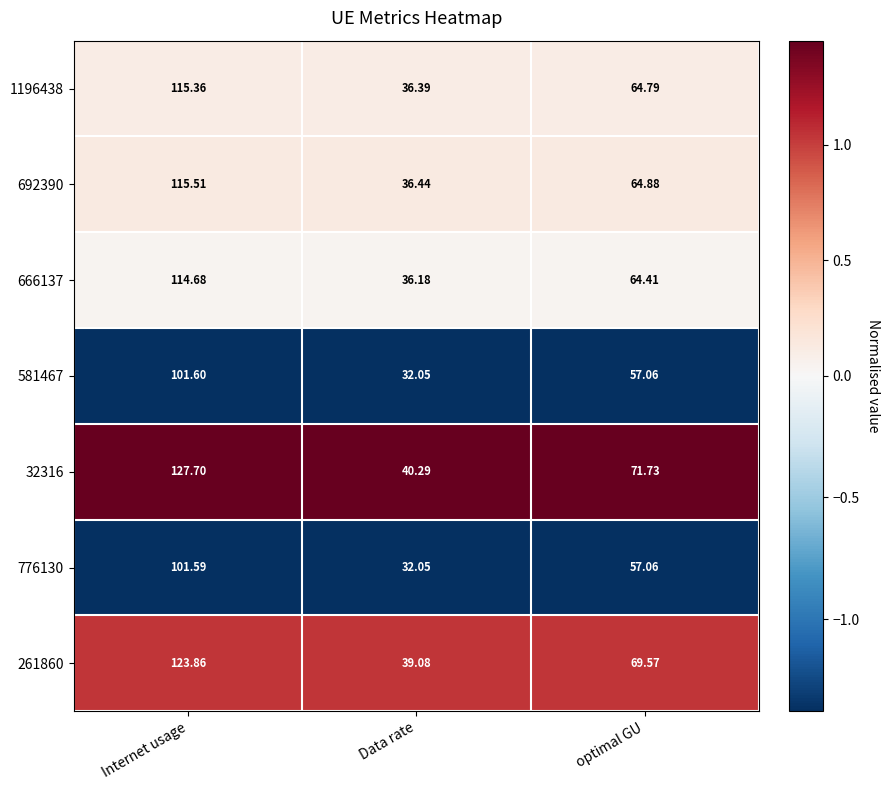

At which category is the sum across all series the highest?

Internet usage